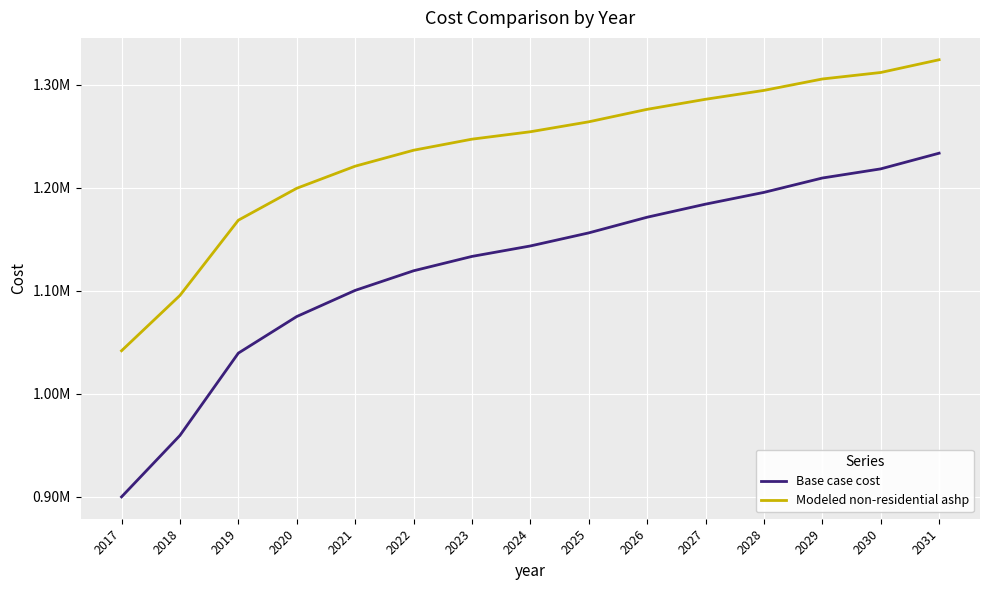

Reading left to right, what are all the values shown in this chart?

Base case cost: 2017=899801.2	2018=959448.2	2019=1039400.6	2020=1074935.0	2021=1100316.7	2022=1119353.0	2023=1133313.0	2024=1143465.7	2025=1156156.5	2026=1171385.5	2027=1184076.4	2028=1195498.2	2029=1209458.1	2030=1218341.7	2031=1233570.8
Modeled non-residential ashp: 2017=1041699.2	2018=1095433.1	2019=1168476.7	2020=1199487.7	2021=1220939.0	2022=1236437.5	2023=1247184.6	2024=1254381.6	2025=1264041.0	2026=1276161.4	2027=1285930.5	2028=1294549.8	2029=1305626.2	2030=1311942.1	2031=1324321.2